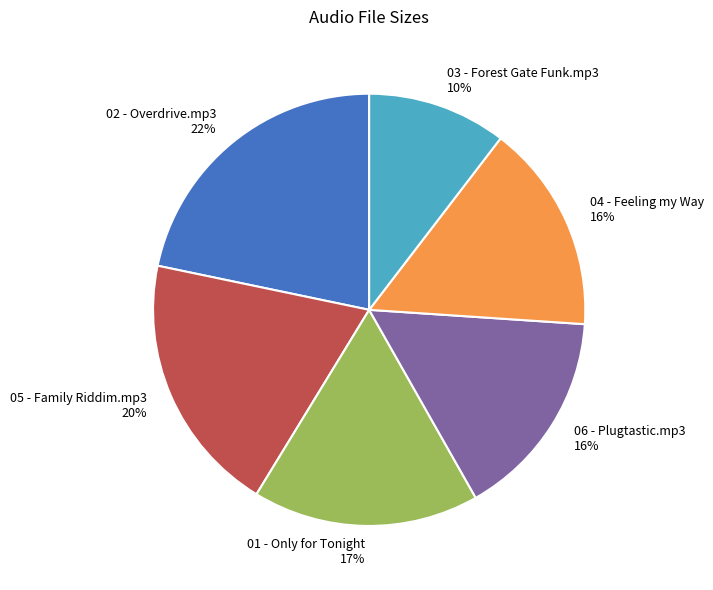

Does 06 - Plugtastic.mp3 represent more than half of the total?

No